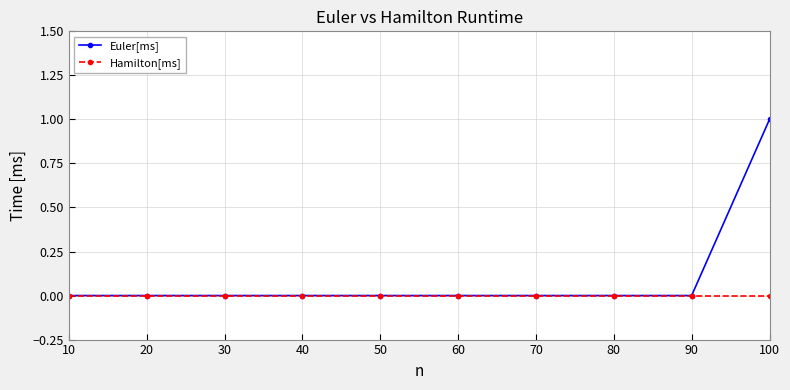

Which series has the widest spread of values?

Euler[ms]